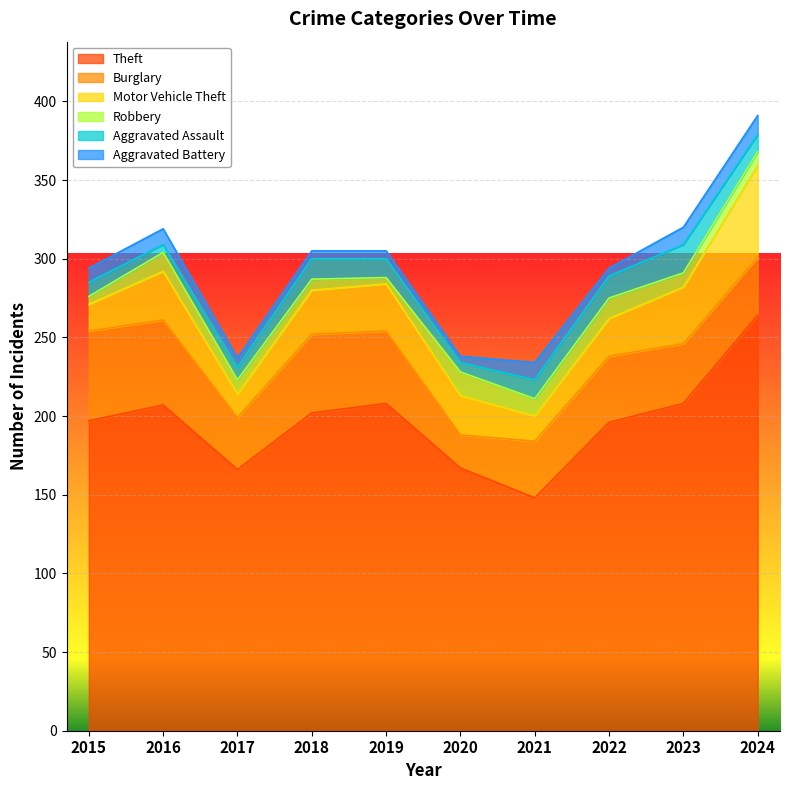

At which label is Aggravated Assault closest to 11?

2024